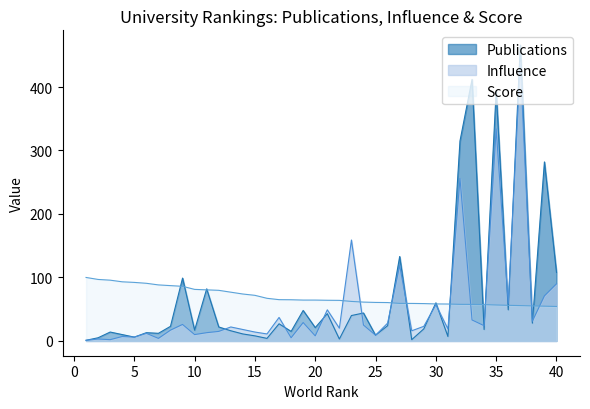

At 39, list the series in order from smallest to largest.

Score, Influence, Publications